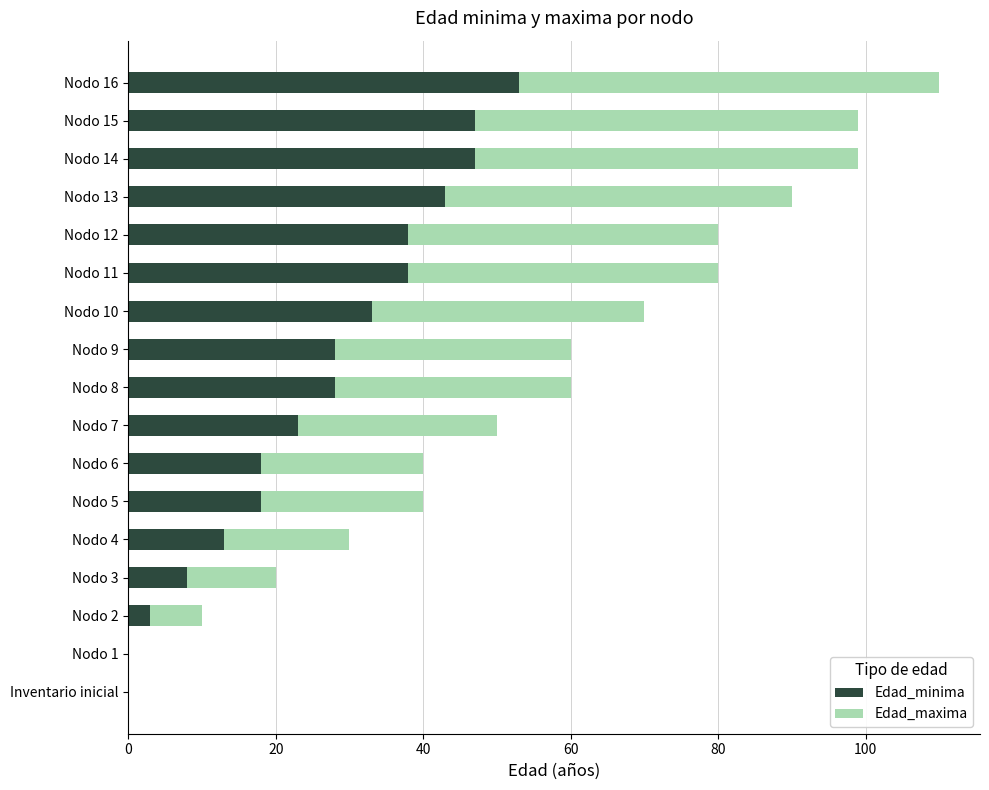

What is the sum of all Edad_minima values?

438